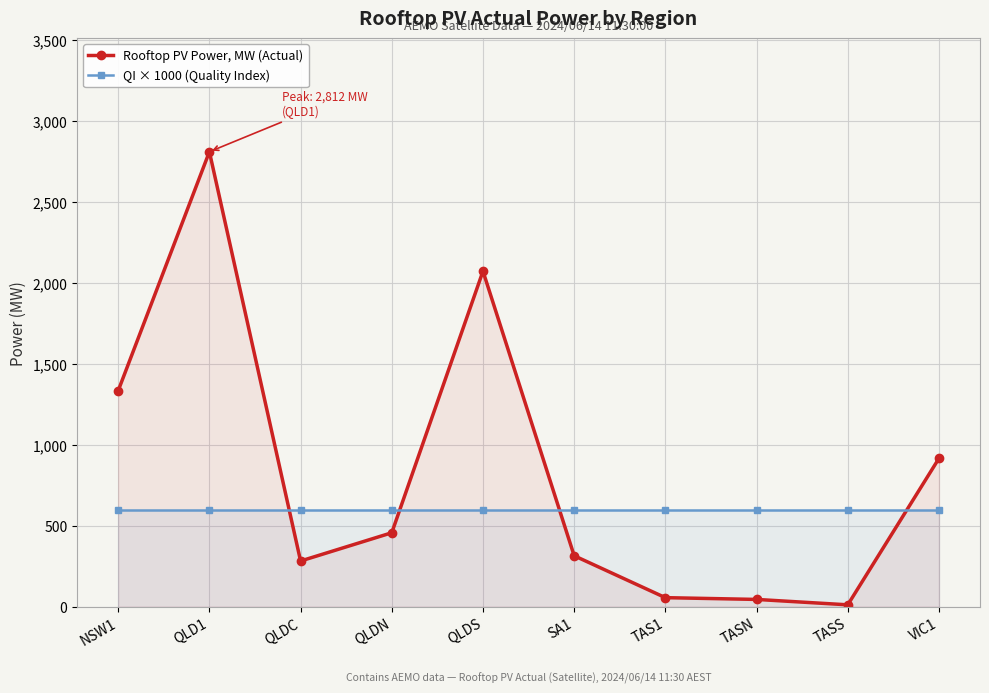

Rank the categories by Rooftop PV Power, MW (Actual) value from lowest to highest.

TASS, TASN, TAS1, QLDC, SA1, QLDN, VIC1, NSW1, QLDS, QLD1